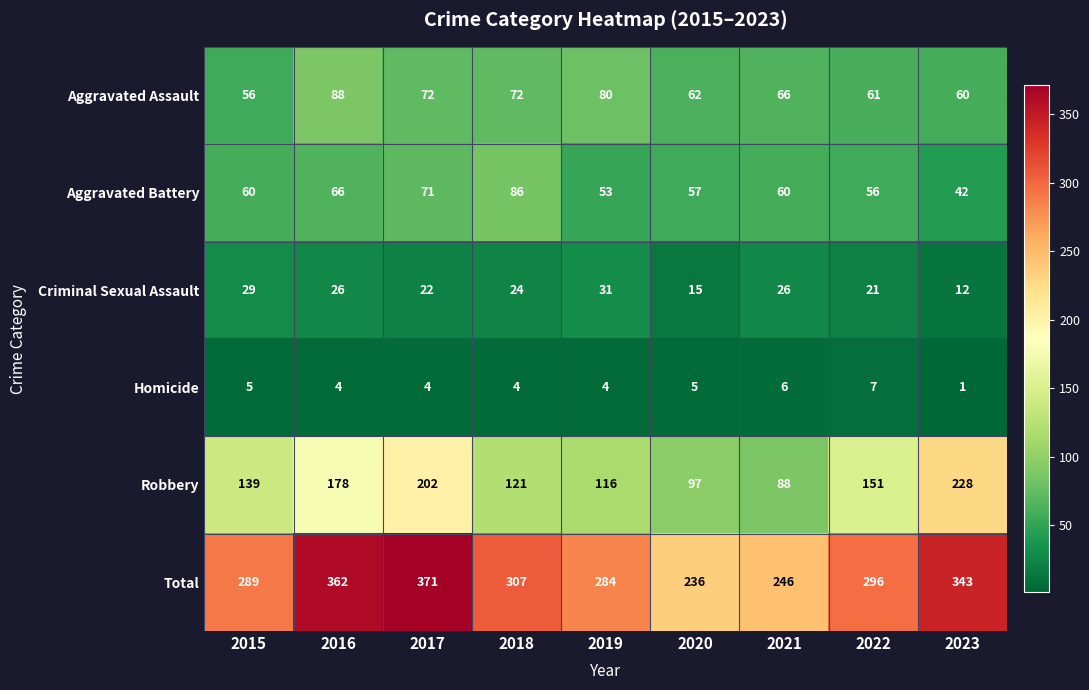

Rank the series by their maximum value, from highest to lowest.

Total, Robbery, Aggravated Assault, Aggravated Battery, Criminal Sexual Assault, Homicide